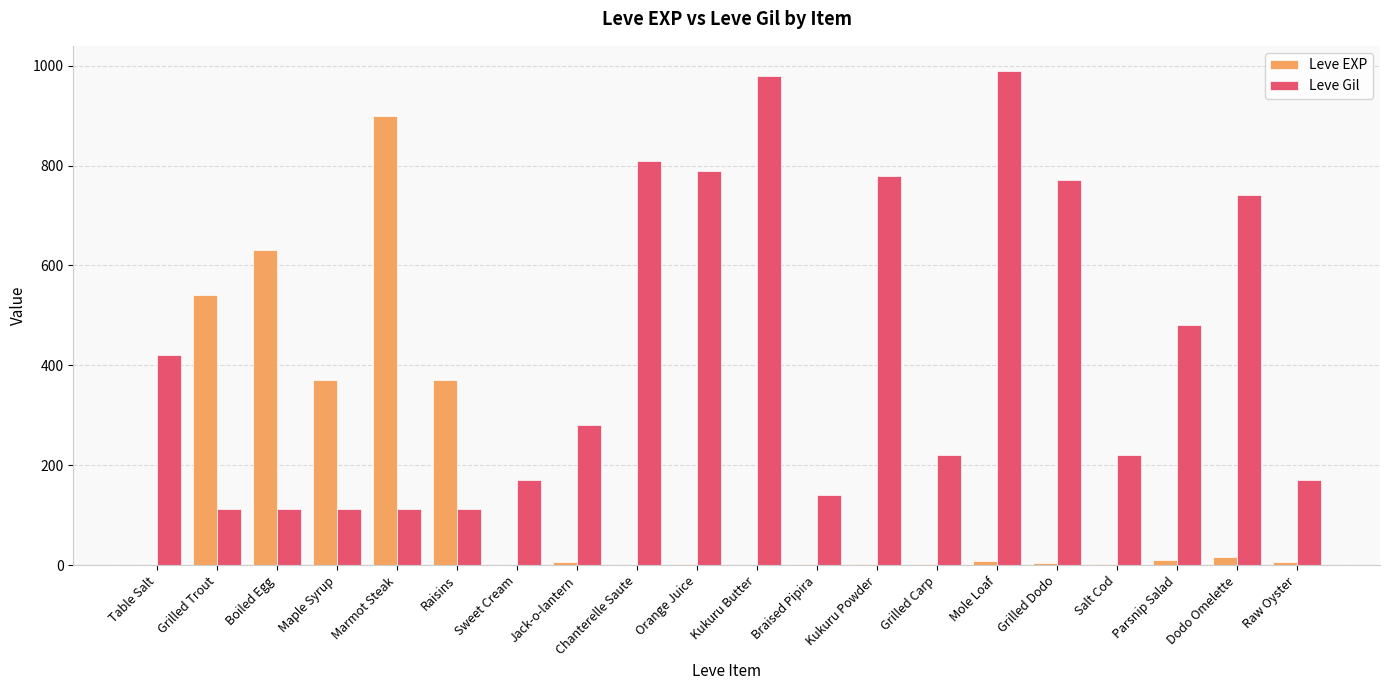

The Leve Gil series shows 112 at Raisins. True or false?

True